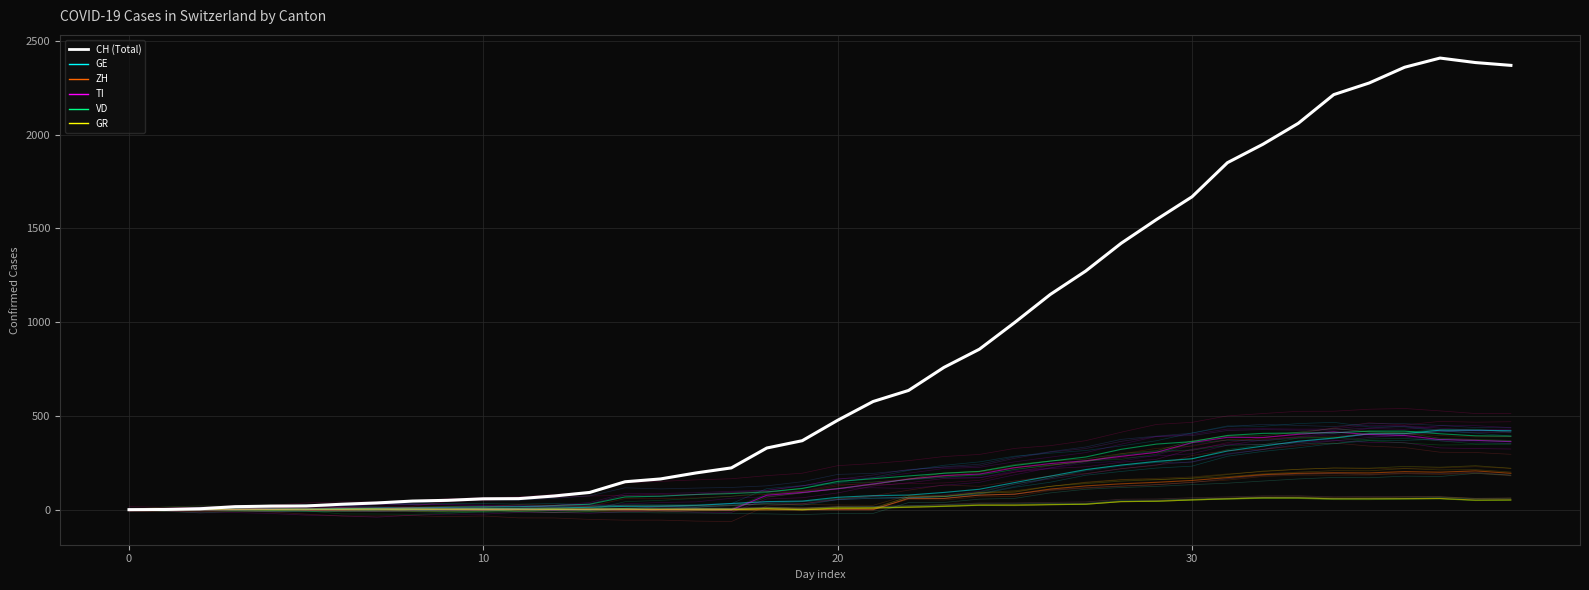

At how many categories does at least one series exceed 1054?

14